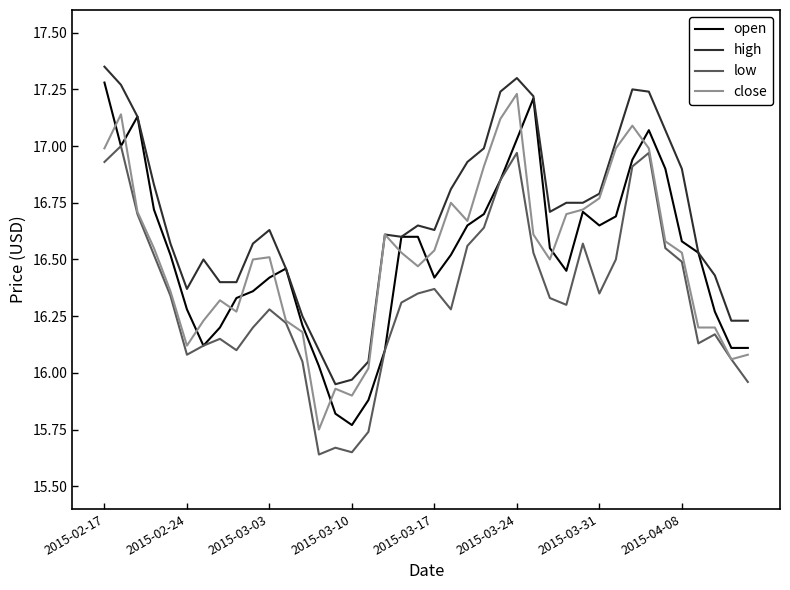

True or false: high and low cross at least once.

False